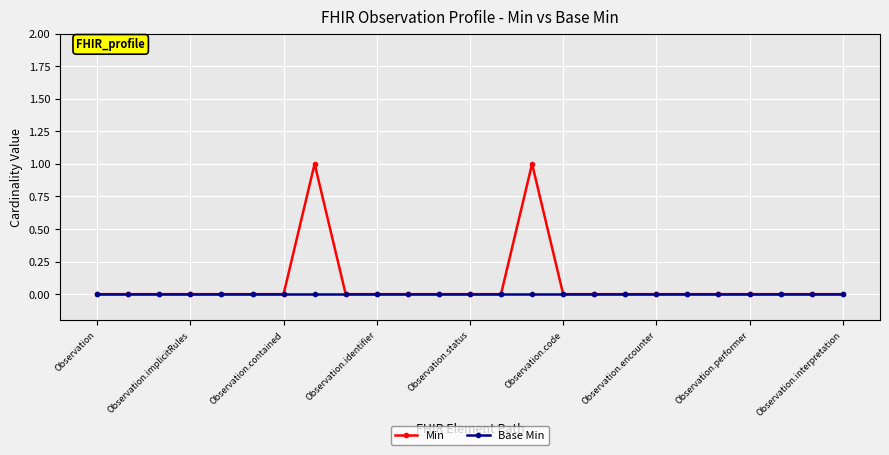

True or false: Min has more than 0 points higher than both neighbors.

True